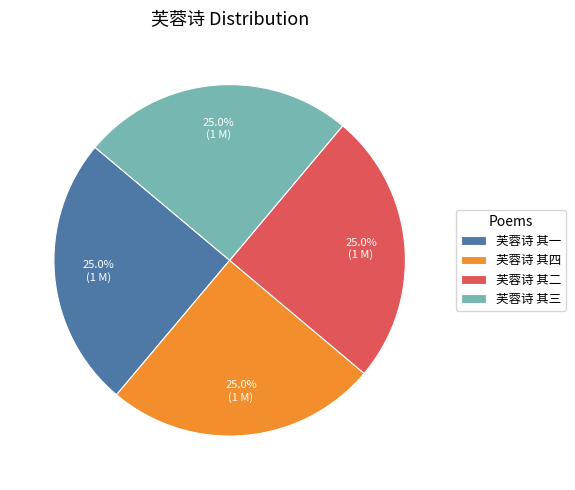

Approximately how many times larger is the value at 芙蓉诗 其二 compared to 芙蓉诗 其一?

1.0